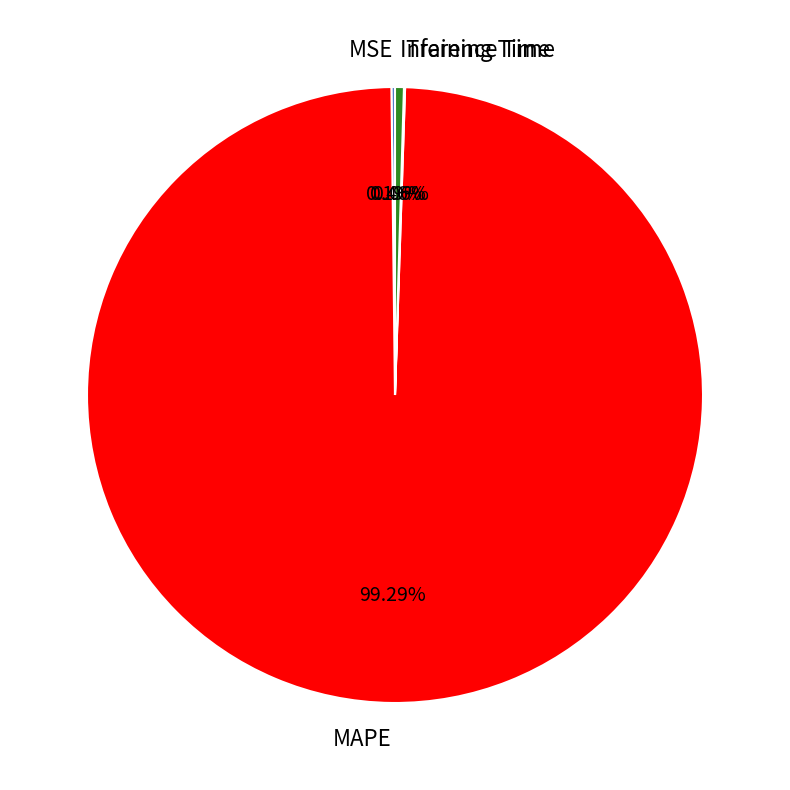

What is the largest slice in the pie chart?

MAPE